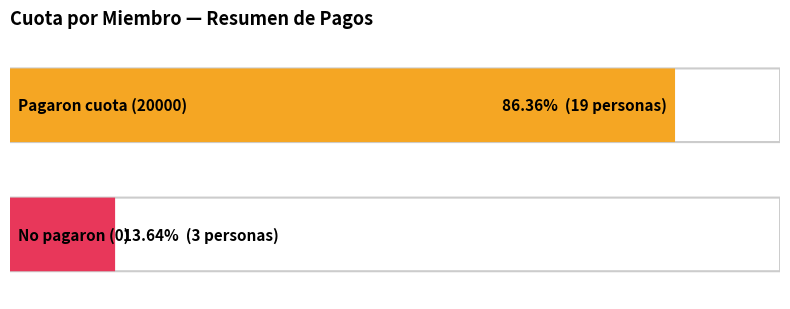

The value at 33-52 is 29038. True or false?

False